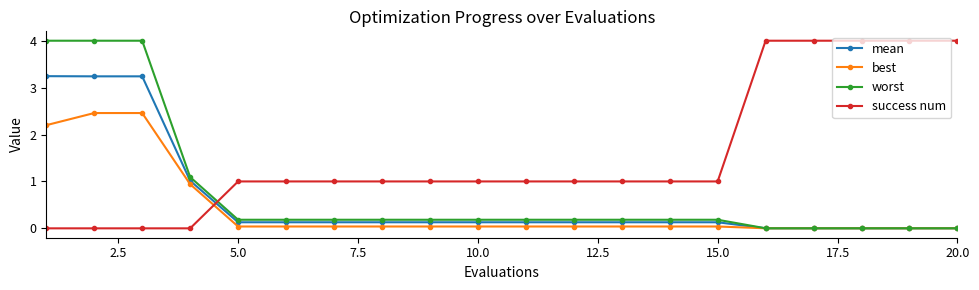

True or false: success num and worst cross at least once.

True